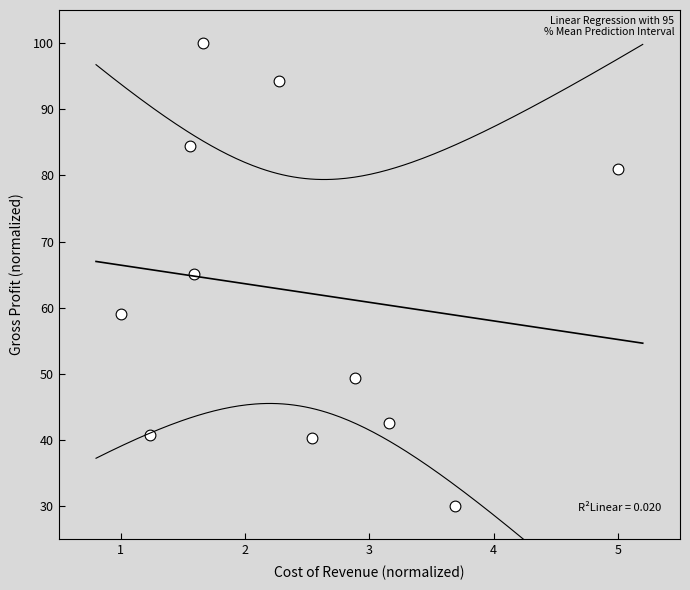

What is the average Y value?

62.5